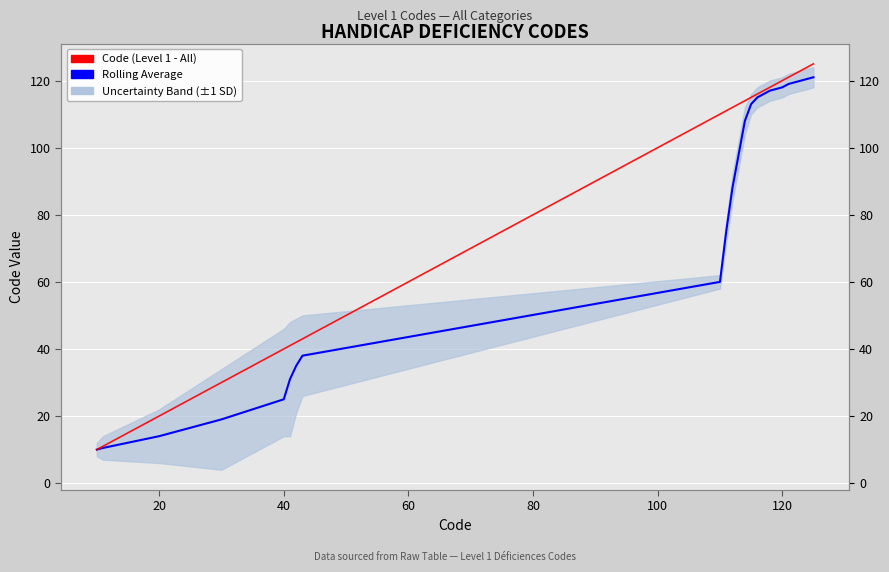

True or false: Code (Level 1 - All) has more than 1 points higher than both neighbors.

False